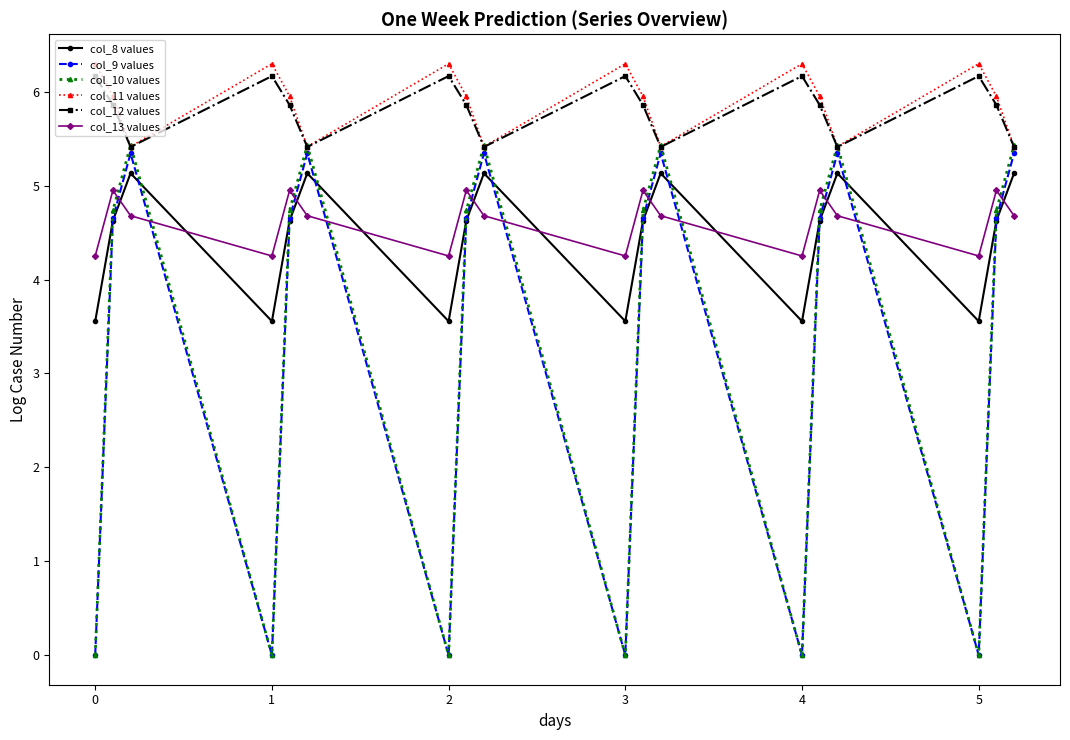

At how many categories does at least one series exceed 6?

6